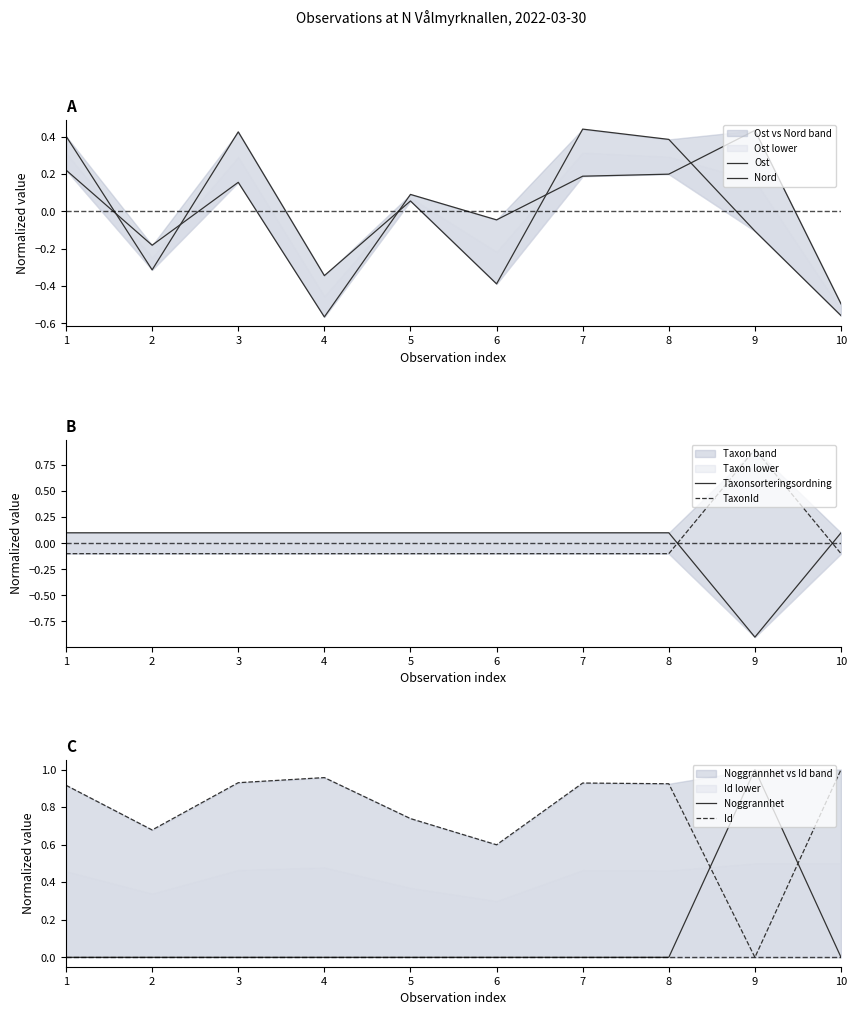

At which category does the chart reach its peak across all series?

9